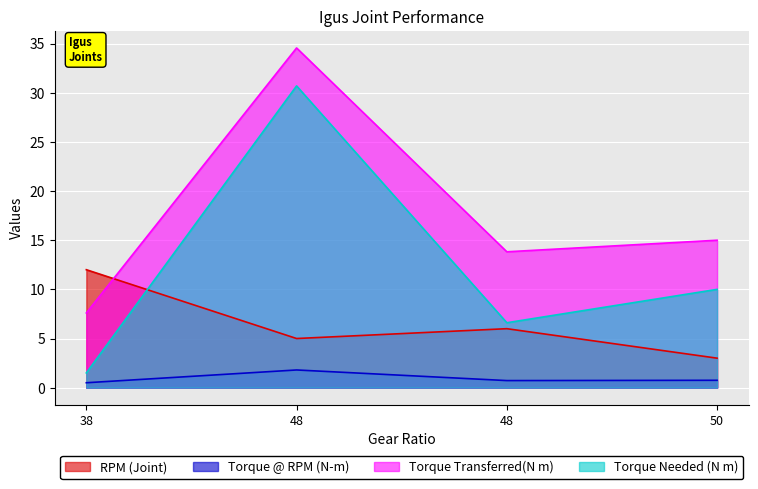

What is the minimum value shown in the chart?

0.5